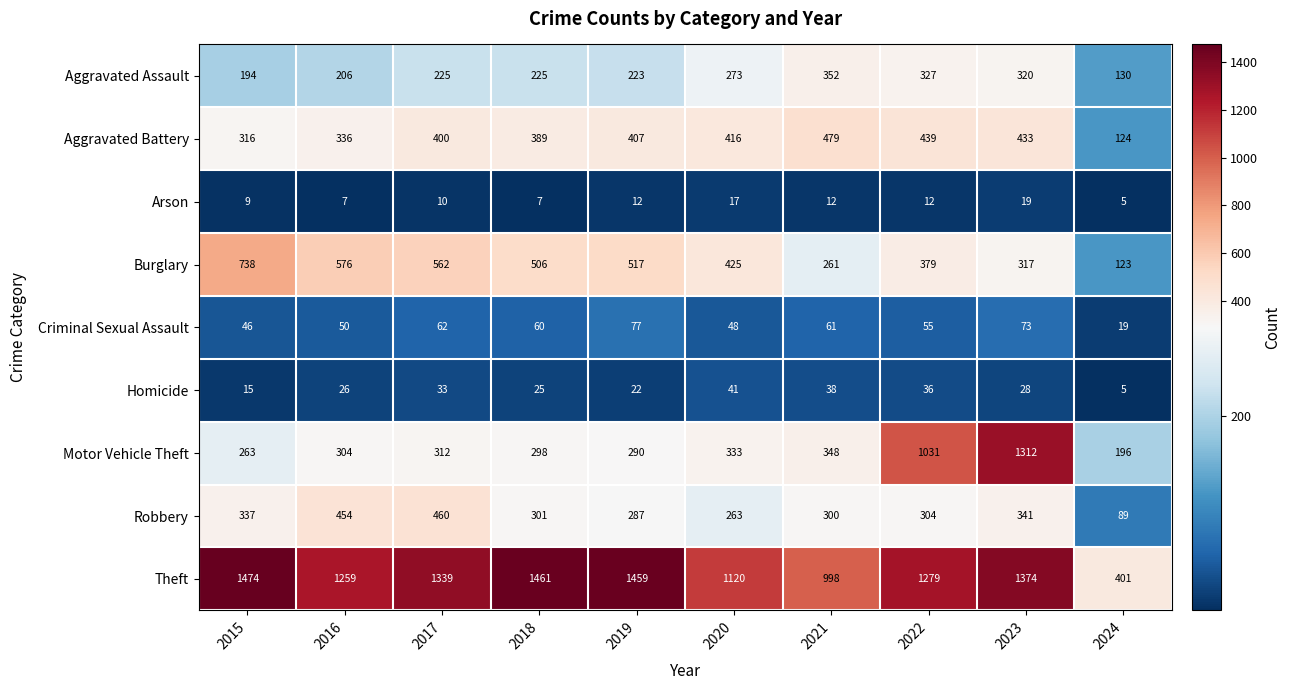

The value of Robbery at 2016 is 454. True or false?

True